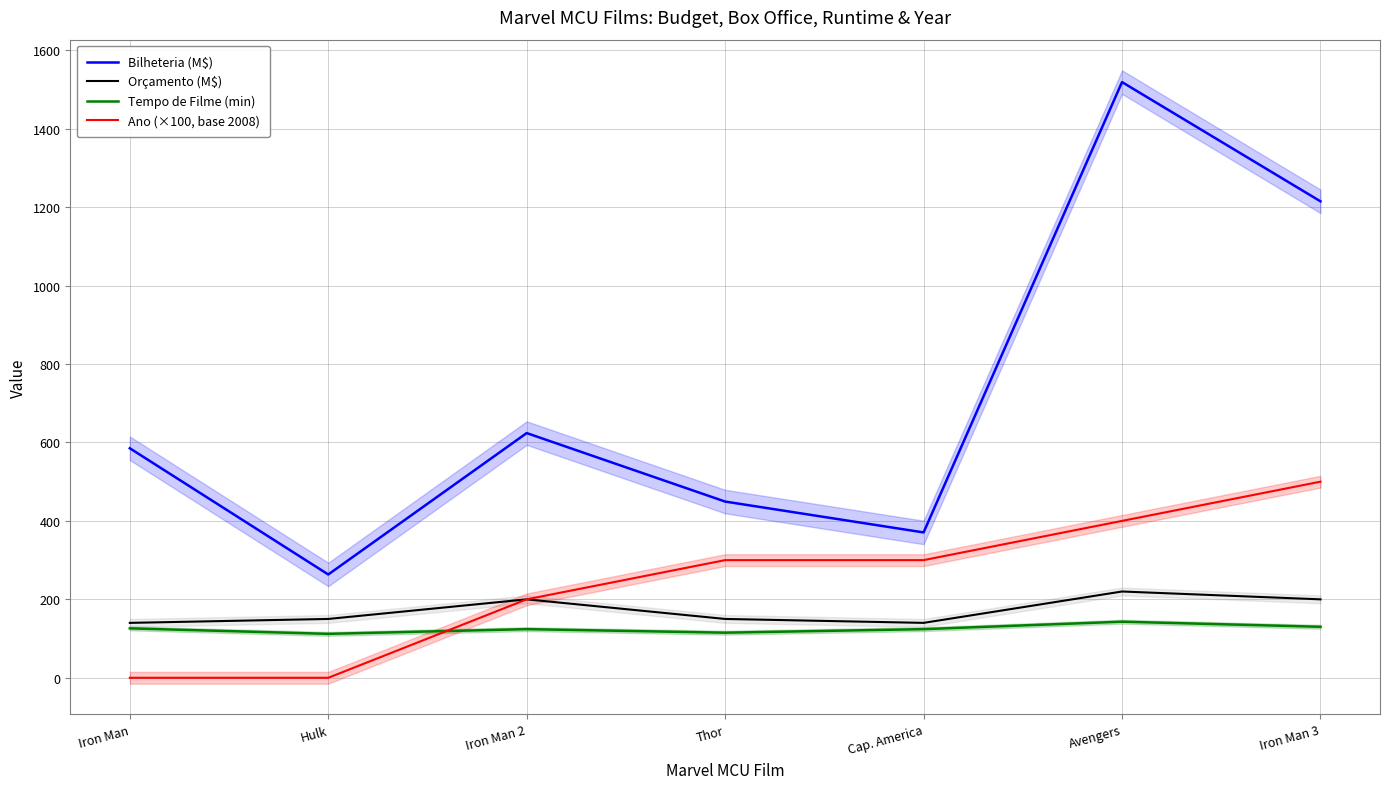

The Tempo de Filme (min) series shows 188.3 at Thor. True or false?

False